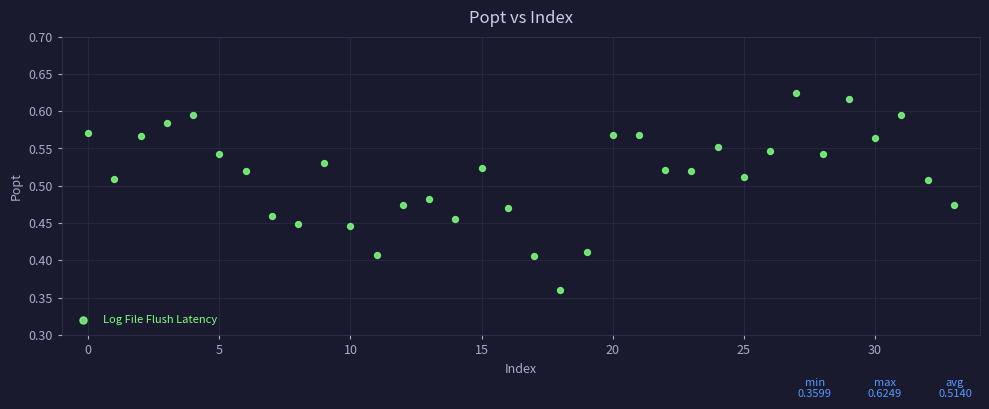

What is the range of Y values (max minus min)?

0.3